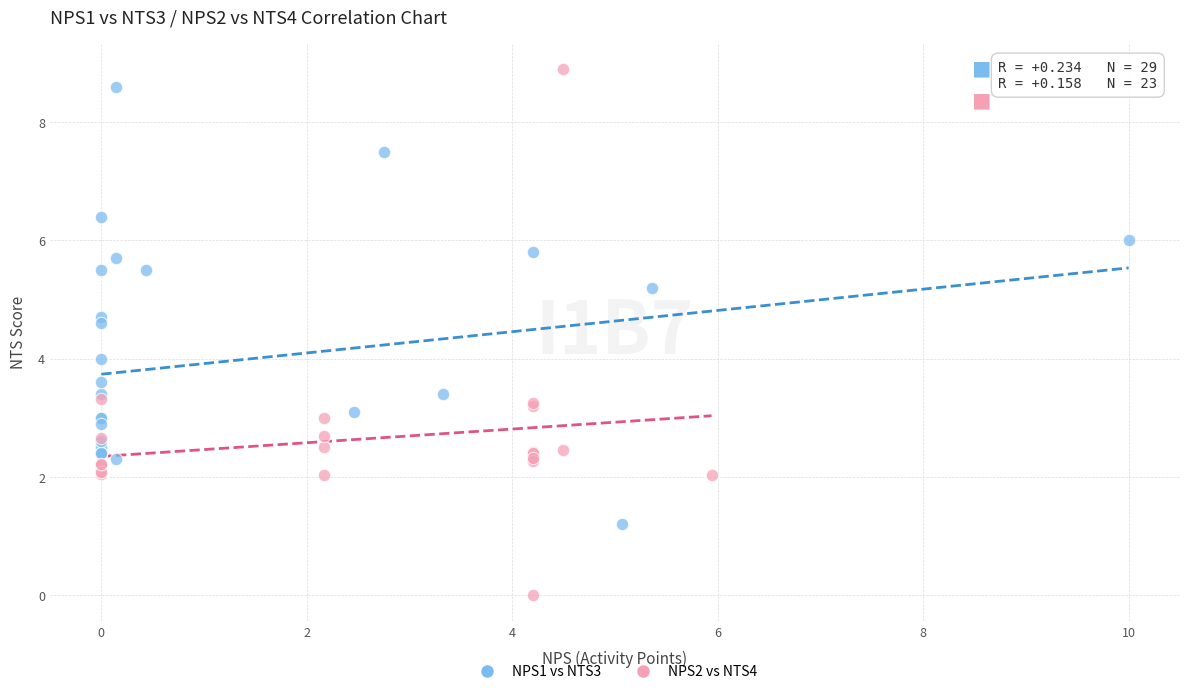

Which series reaches the minimum Y coordinate?

NPS2 vs NTS4